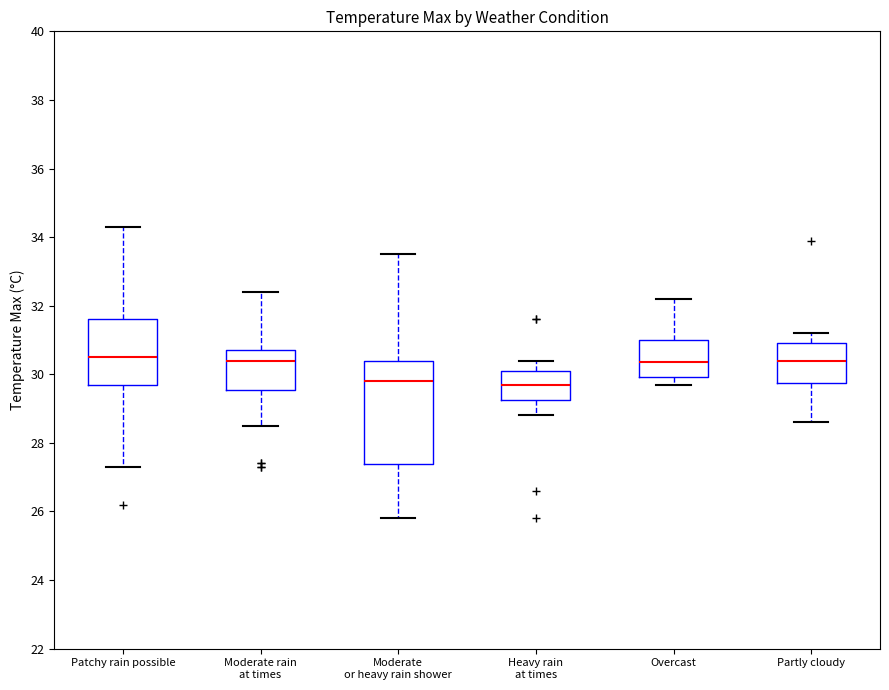

Where does the lower whisker of the box for Moderate rain at times end on the y-axis? The values are not printed on the chart, so give them approximately, as read against the axis.

28.6